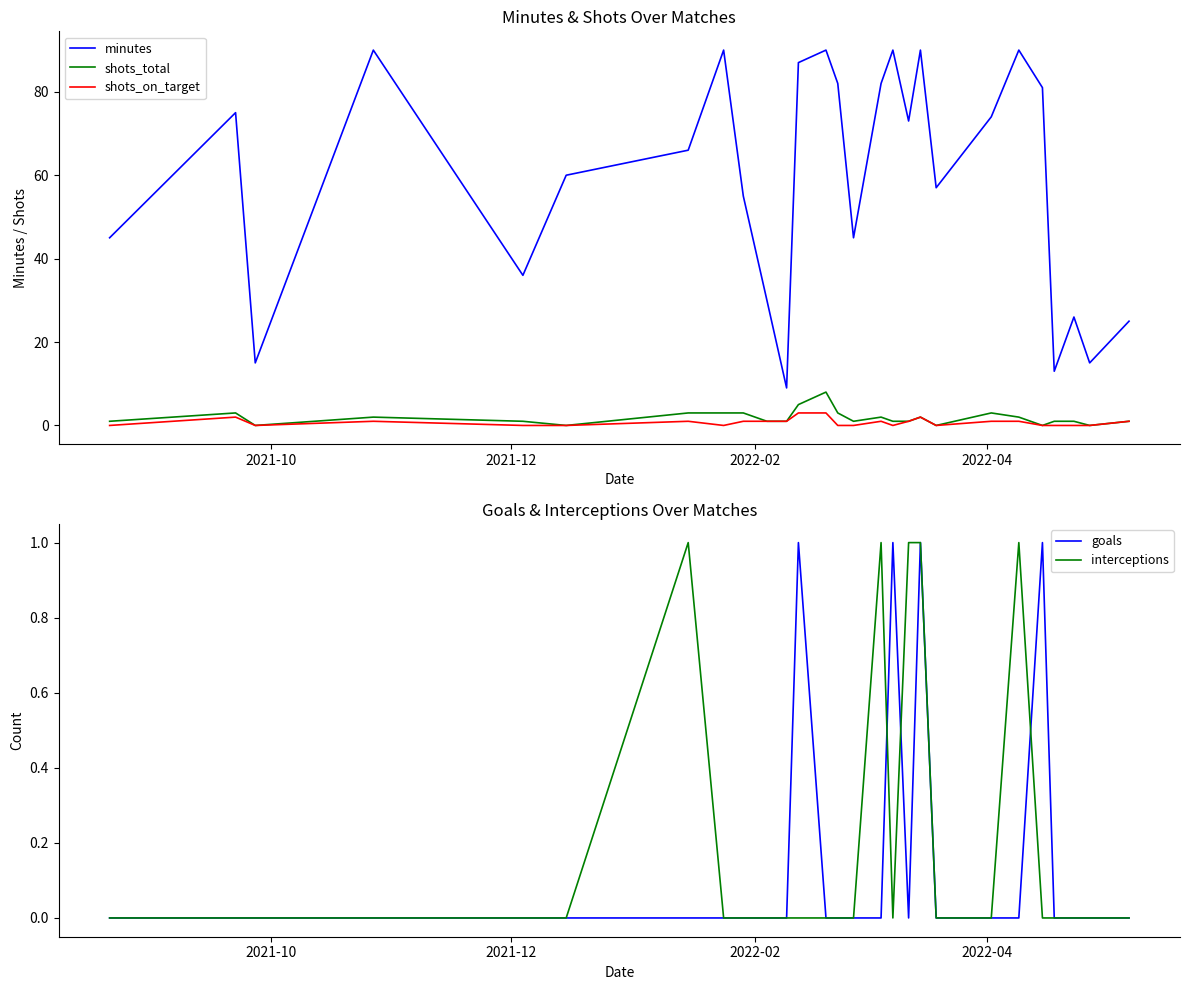

True or false: shots_total and minutes cross at least once.

False